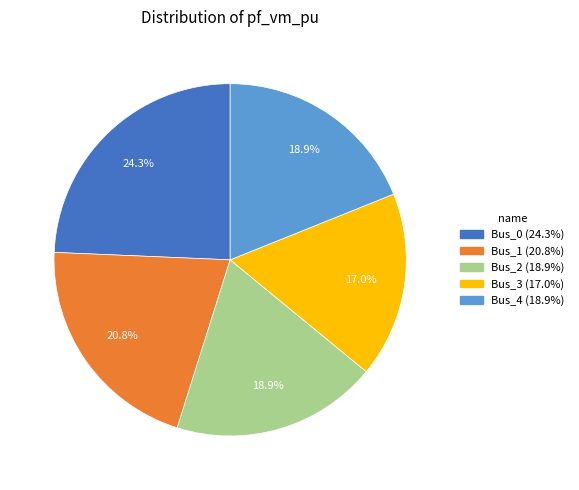

What percentage is the Bus_3 slice, to the nearest percent?

17%